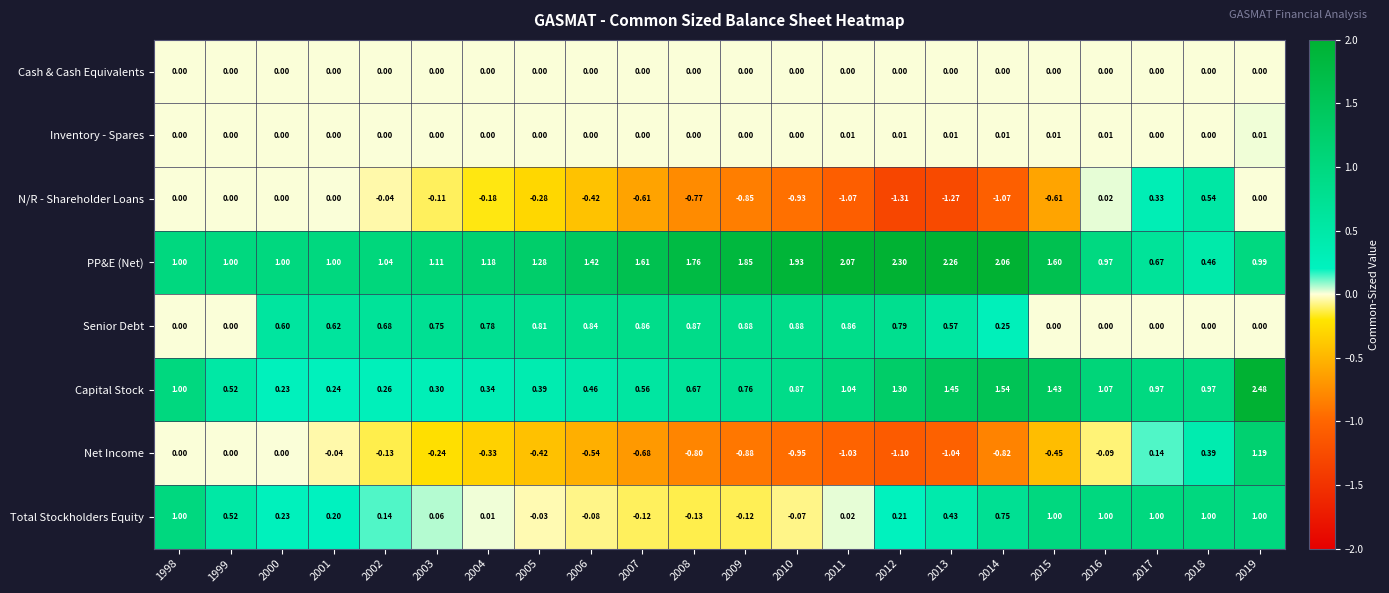

At 2013, list the series in order from largest to smallest.

PP&E (Net), Capital Stock, Senior Debt, Total Stockholders Equity, Inventory - Spares, Cash & Cash Equivalents, Net Income, N/R - Shareholder Loans